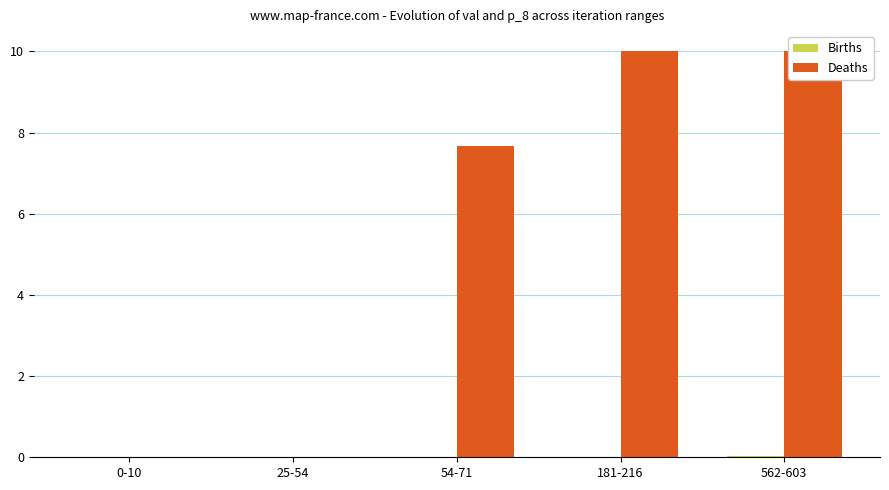

At which label does Births reach its peak?

562-603